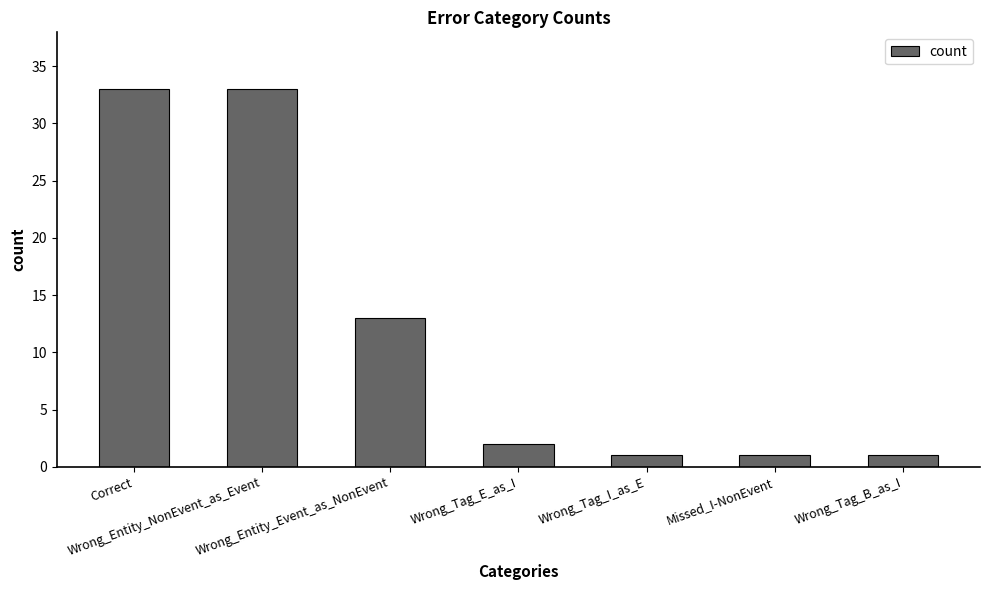

Count the number of data series in this chart.

1